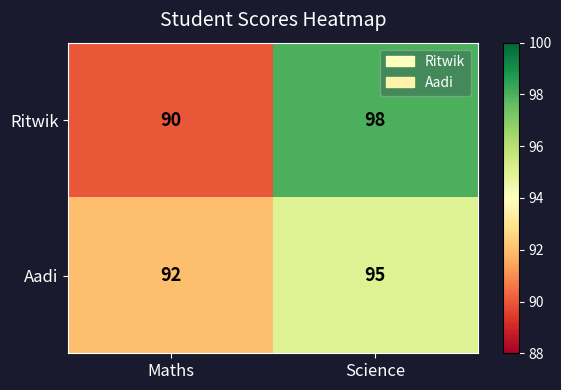

What is the sum of the Aadi values at Science and Maths?

187